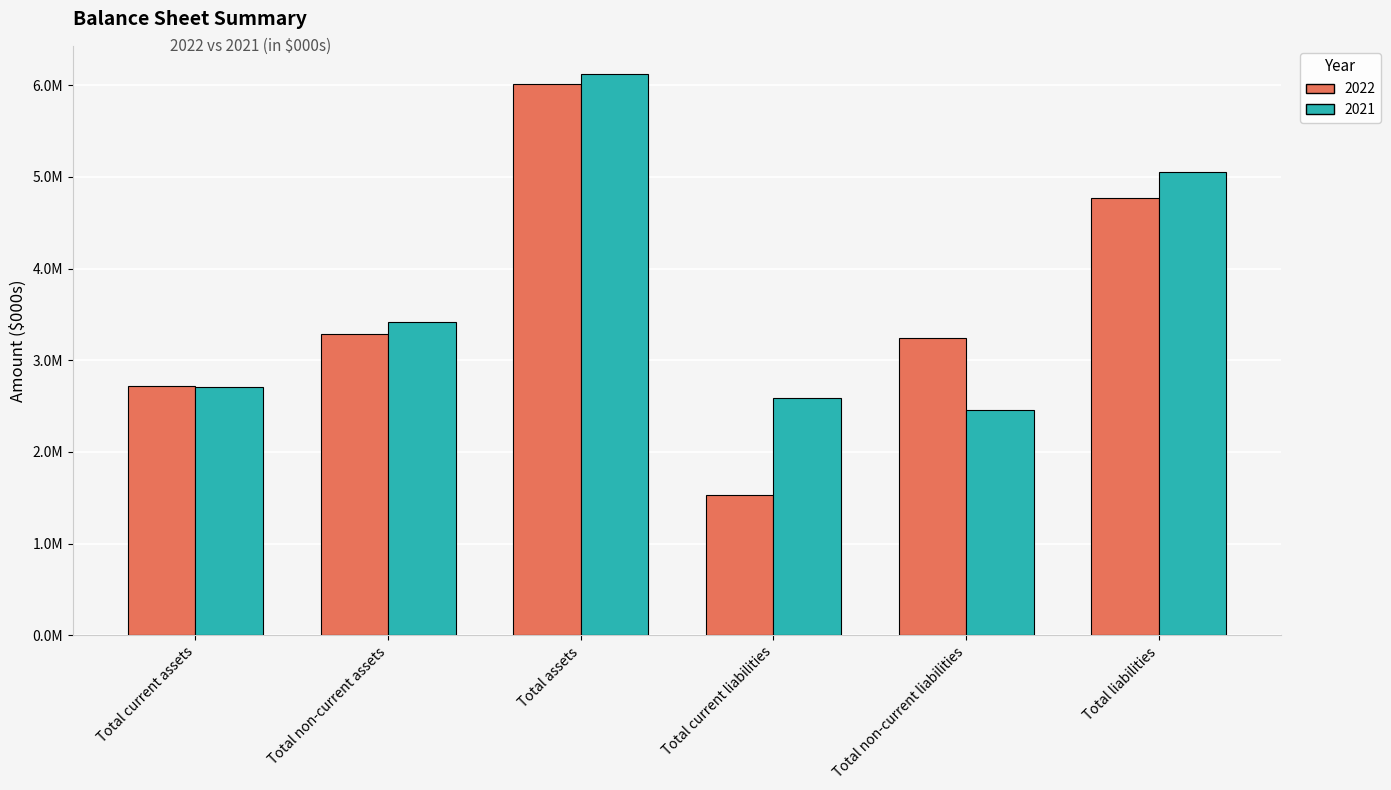

At which category is the sum across all series the highest?

Total assets